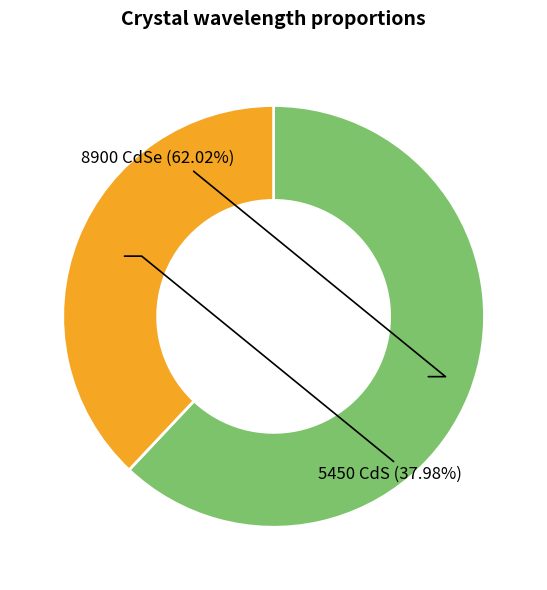

To the nearest percent, what is the difference between the largest and smallest slice percentages?

24%